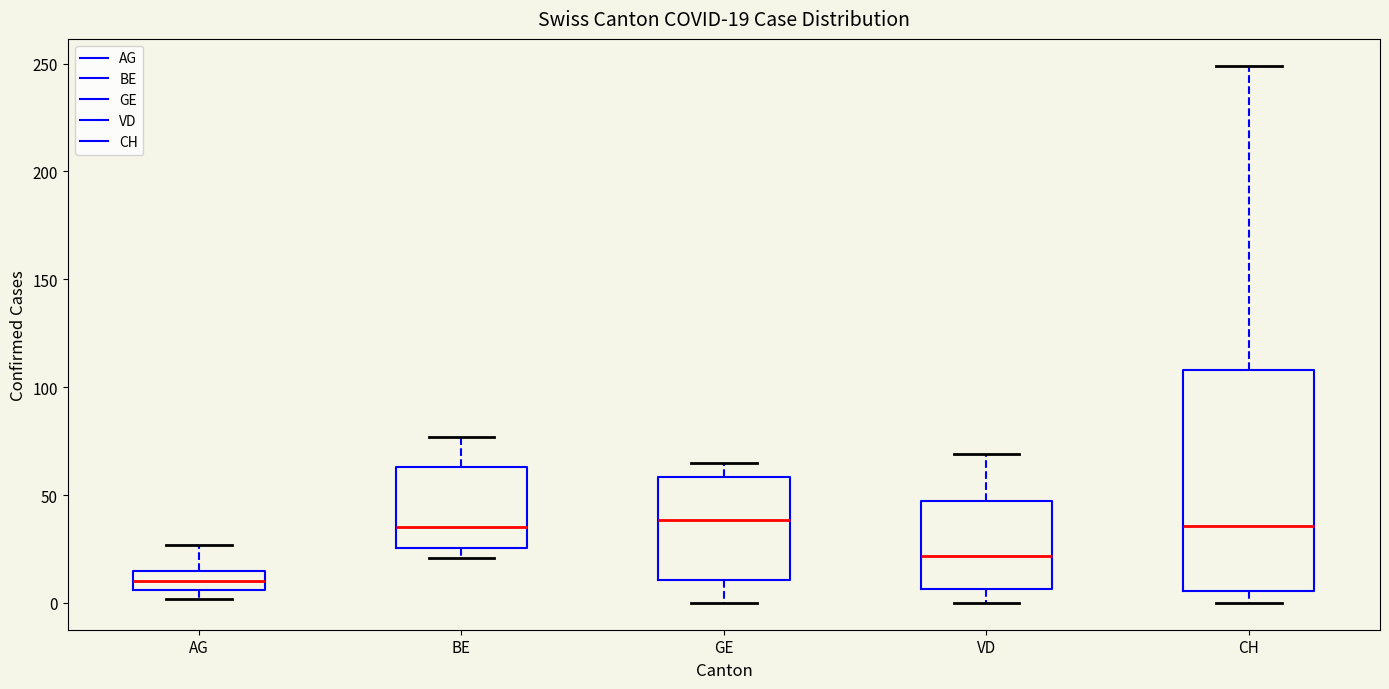

Which box's median line is the lowest?

AG